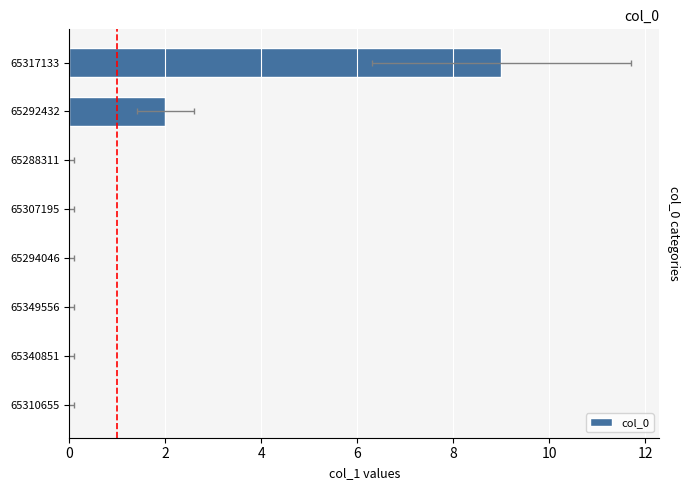

How many data points are above 0?

2